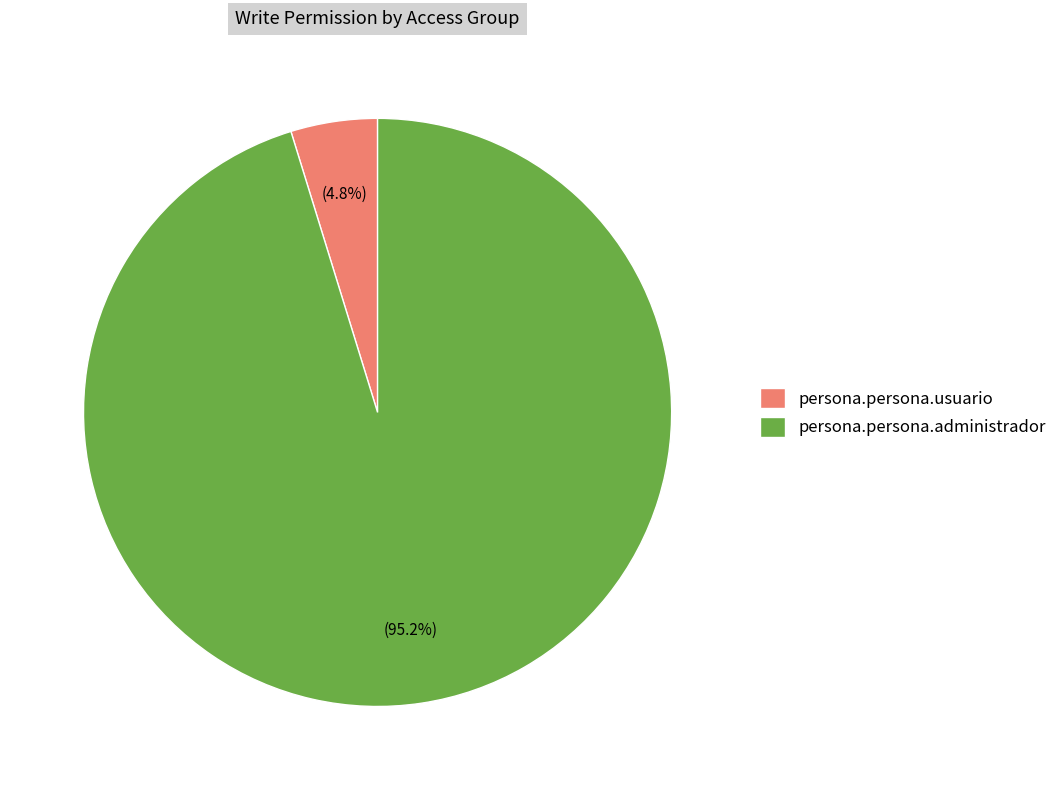

To the nearest percent, what is the difference between the largest and smallest slice percentages?

90%